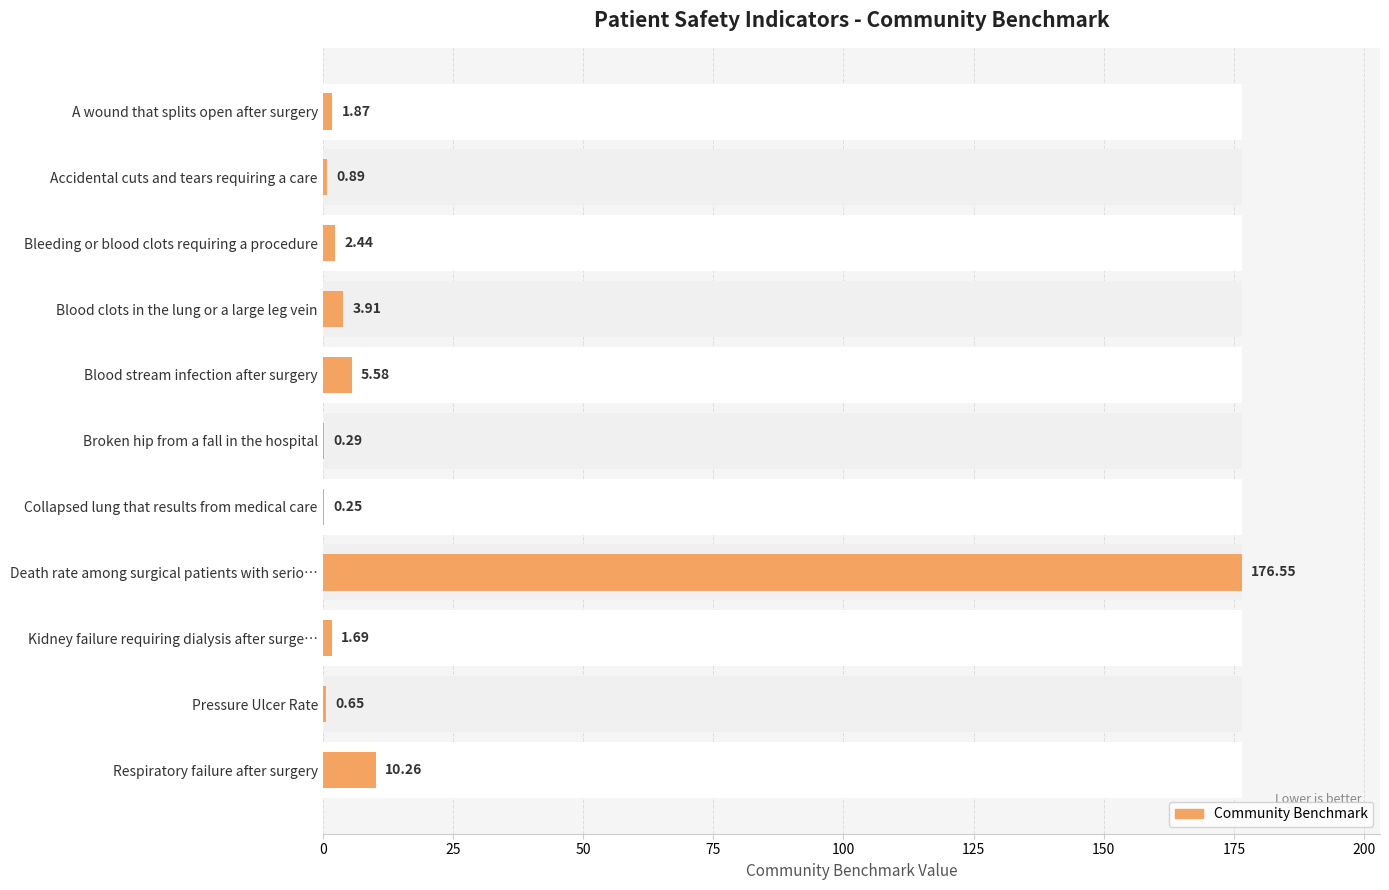

Are the bars horizontal?

Yes